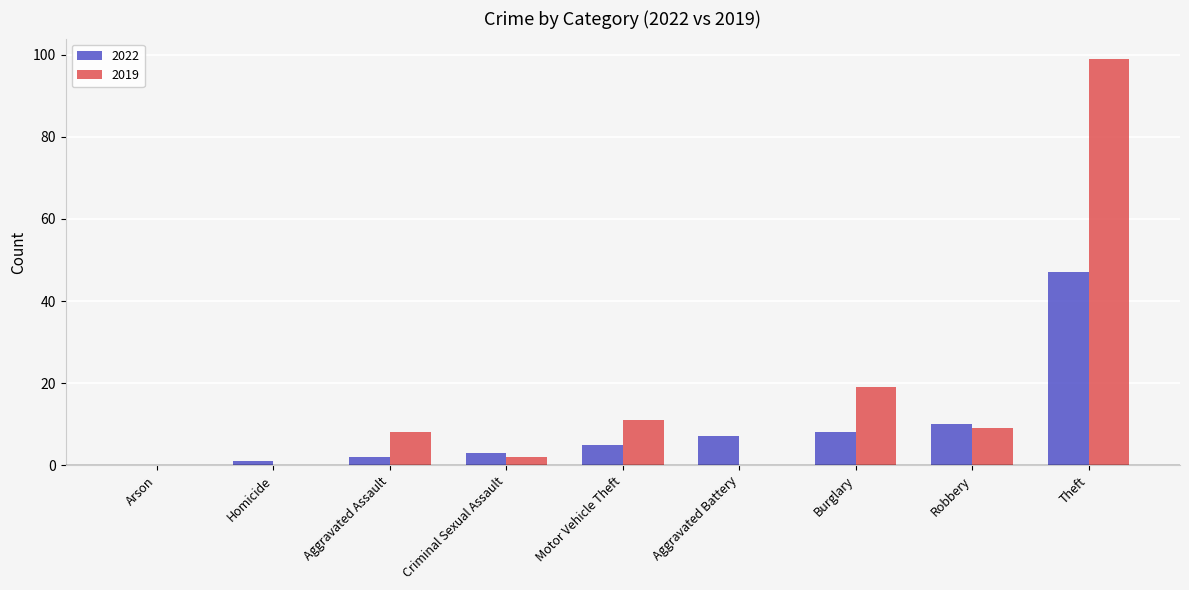

Which series changed the most between Aggravated Battery and Theft?

2019